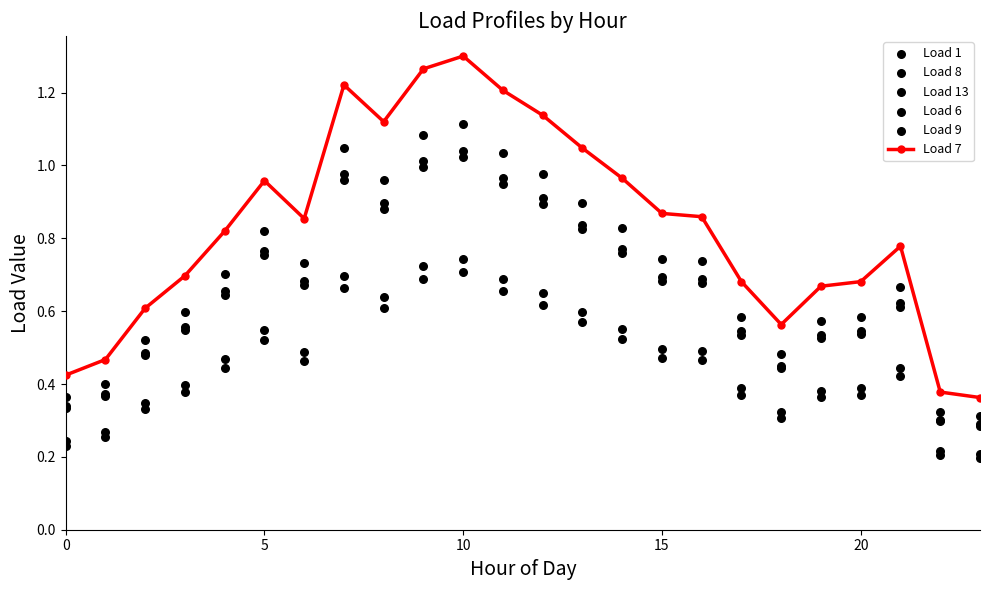

Which series contains the lowest Y value?

Load 9